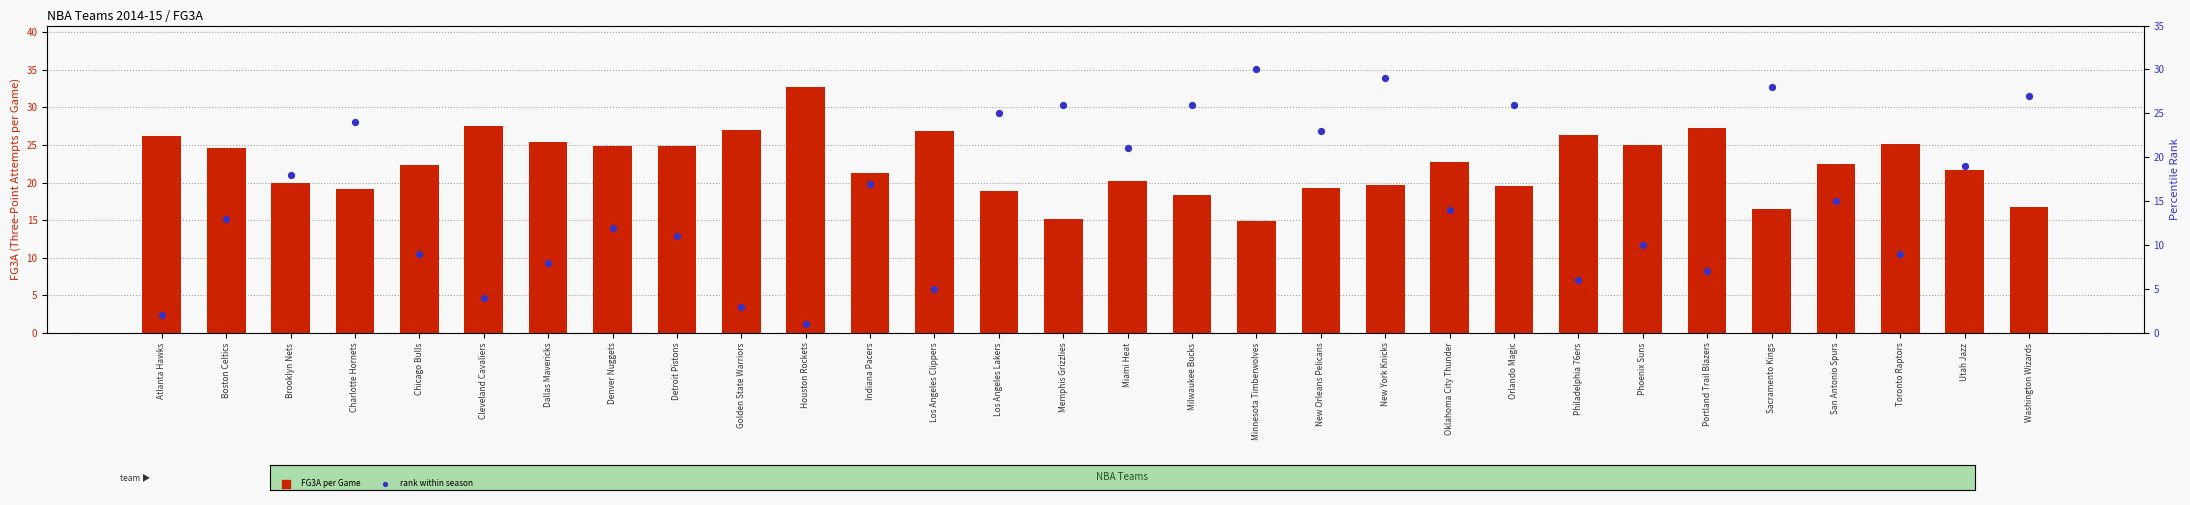

Which series has the widest spread of Y values?

rank within season